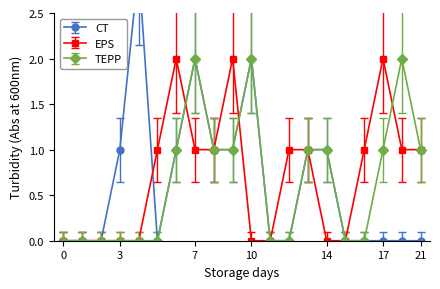

True or false: TEPP has more than 1 interior local peaks.

True